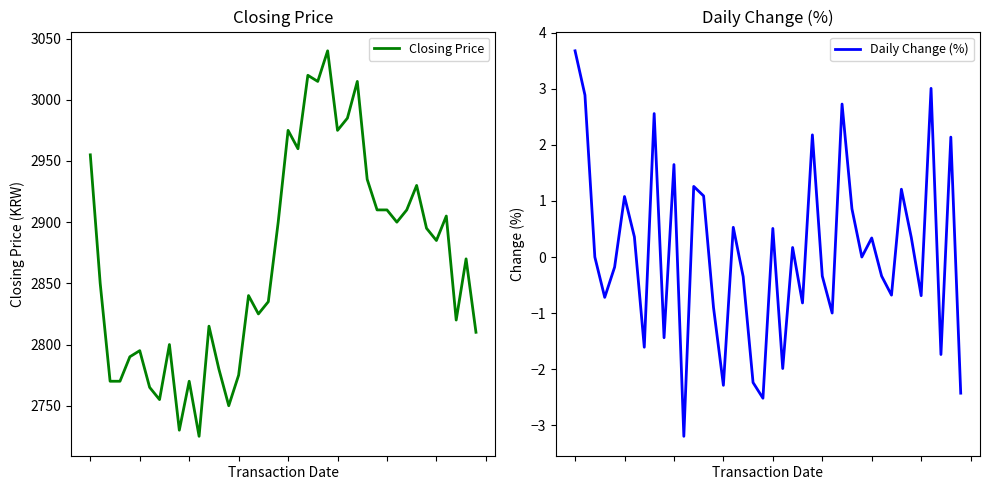

Which has a higher value, 5 or 16?

16